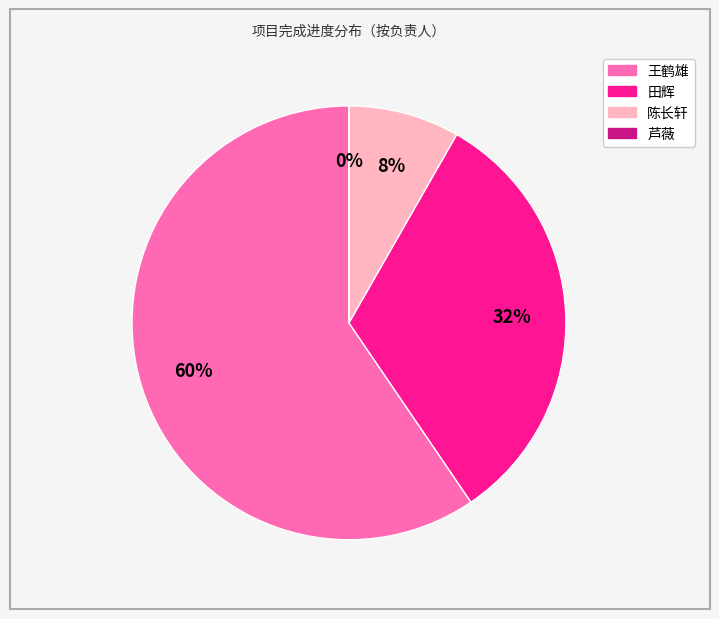

Count the number of slices in the pie.

9